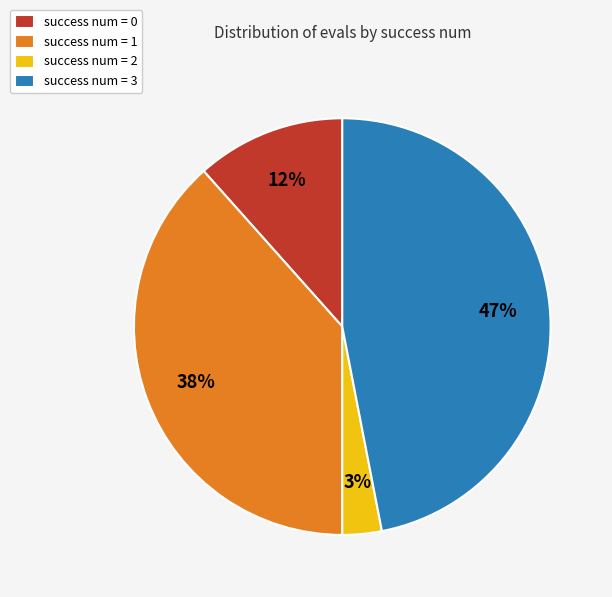

How many slices are in this pie chart?

4